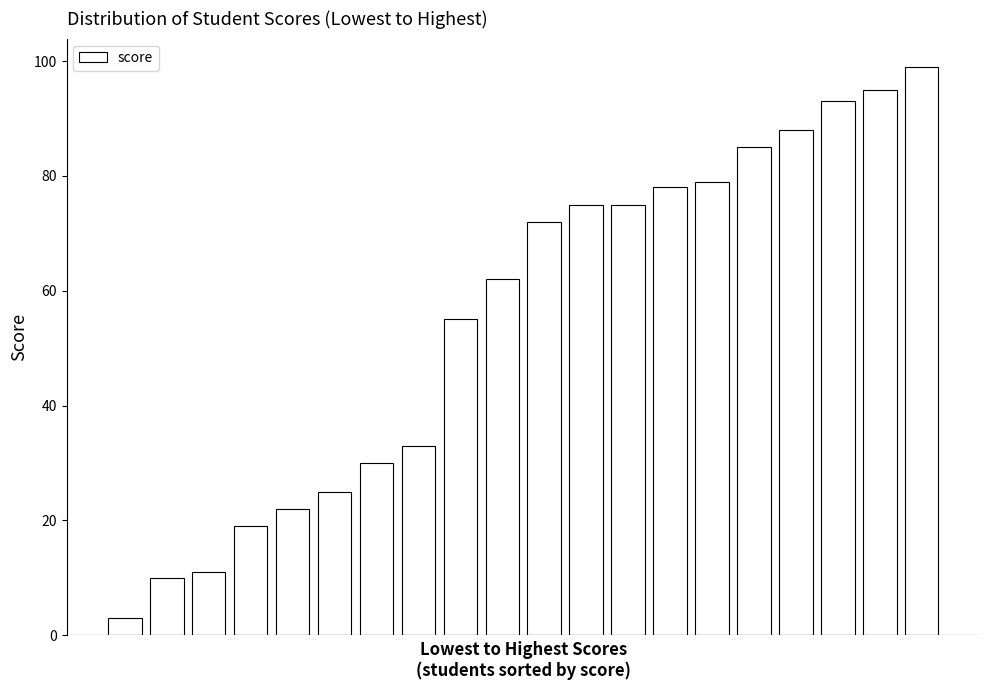

What is the smallest value displayed?

3